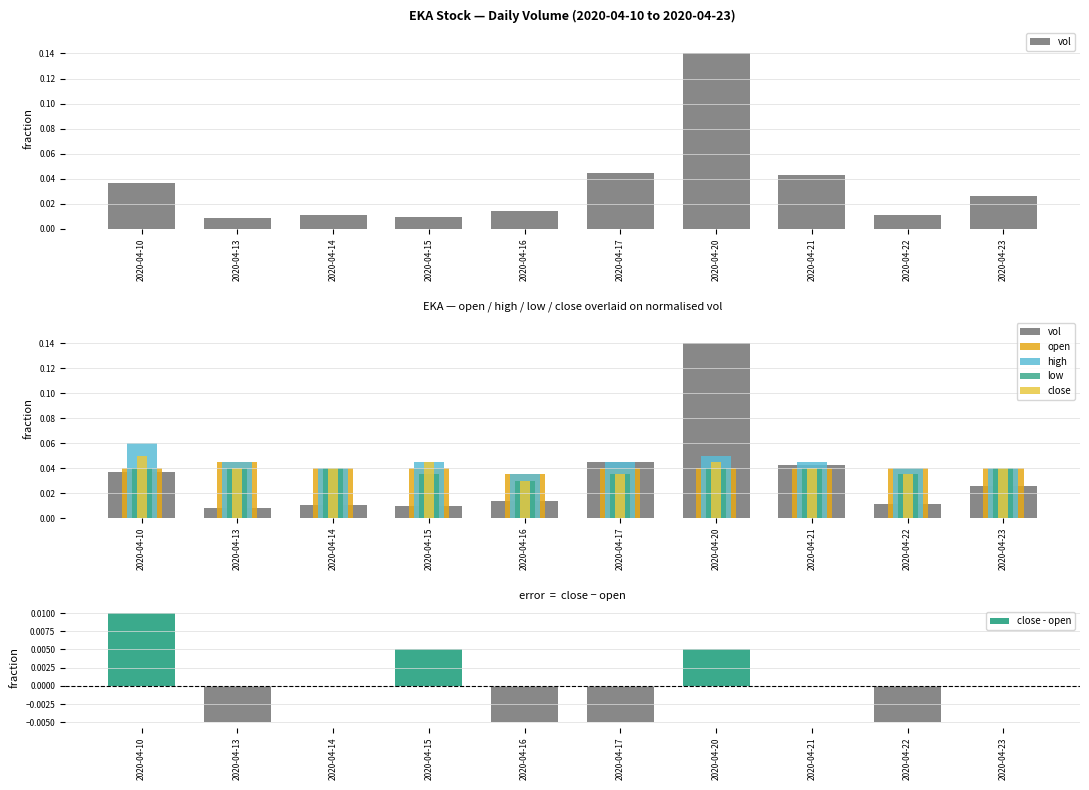

How many groups of bars are there?

10